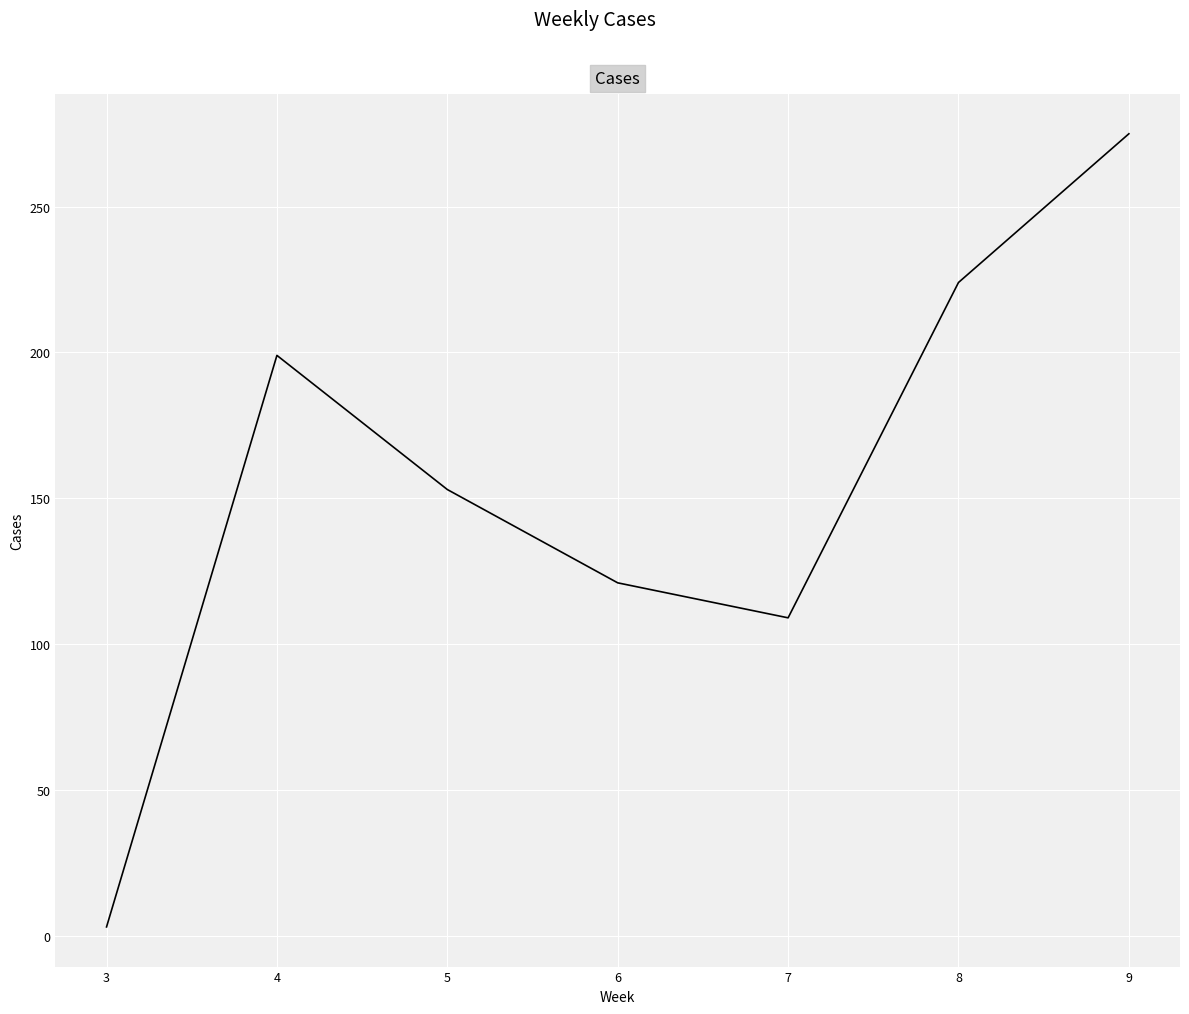

List the labels in order of value, largest first.

9, 8, 4, 5, 6, 7, 3